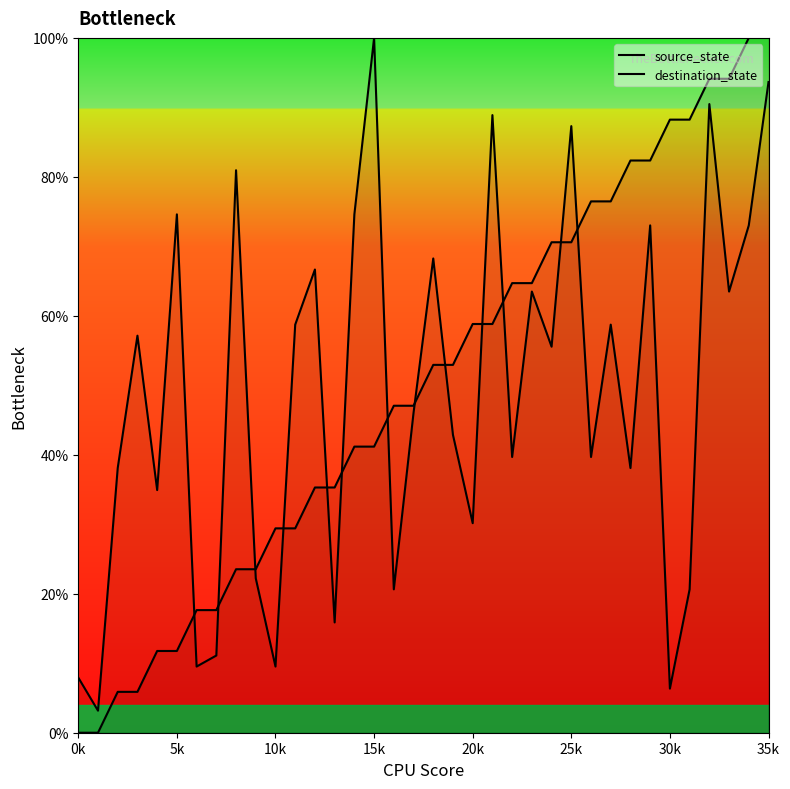

Is it true that source_state equals 17.3 at 11?

False